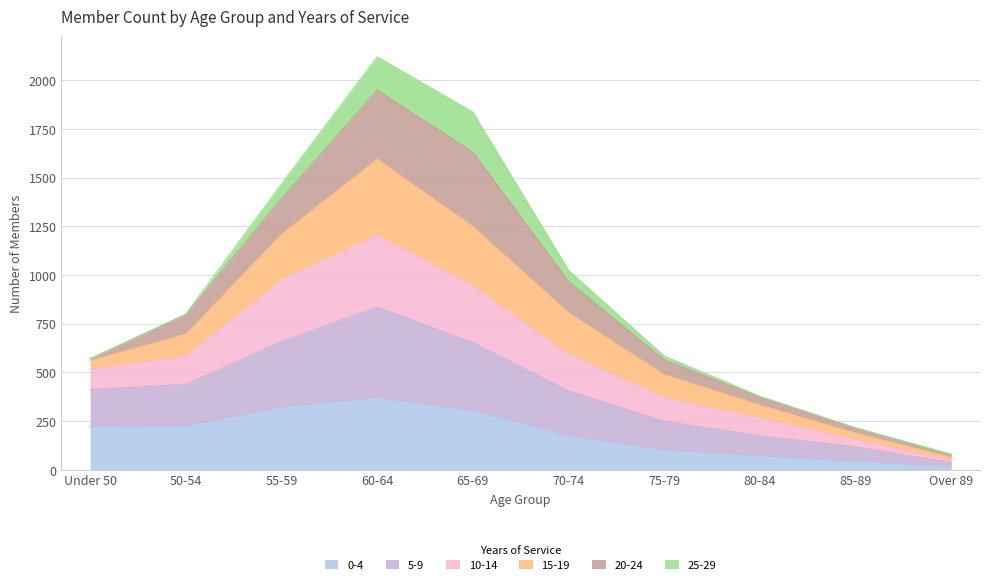

The 0-4 series shows 101 at 75-79. True or false?

True